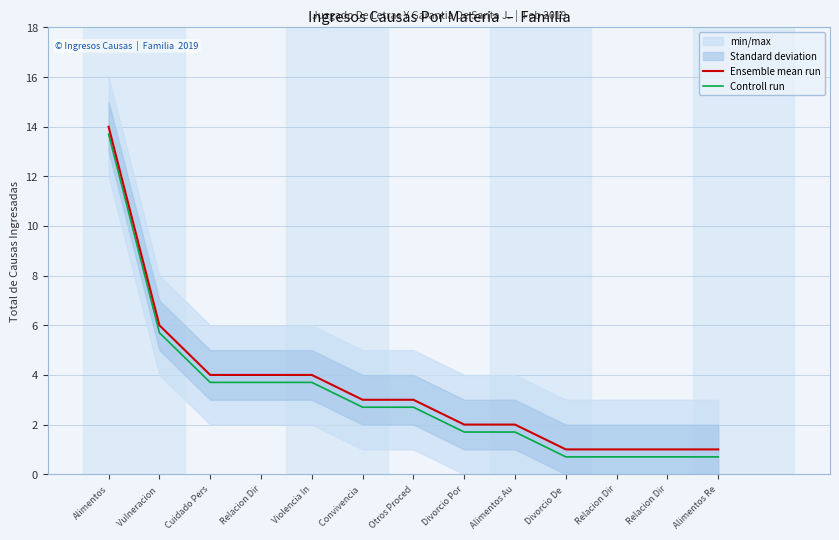

Count the number of categories in the chart.

13